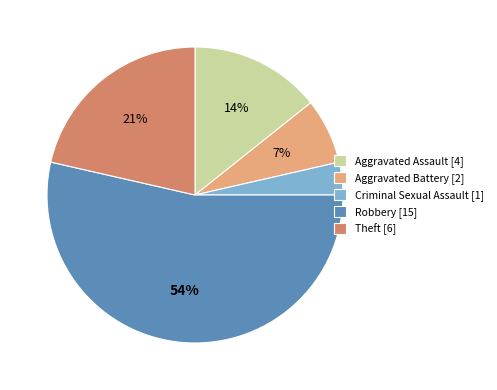

Between Aggravated Battery [2] and Theft [6], which is larger?

Theft [6]